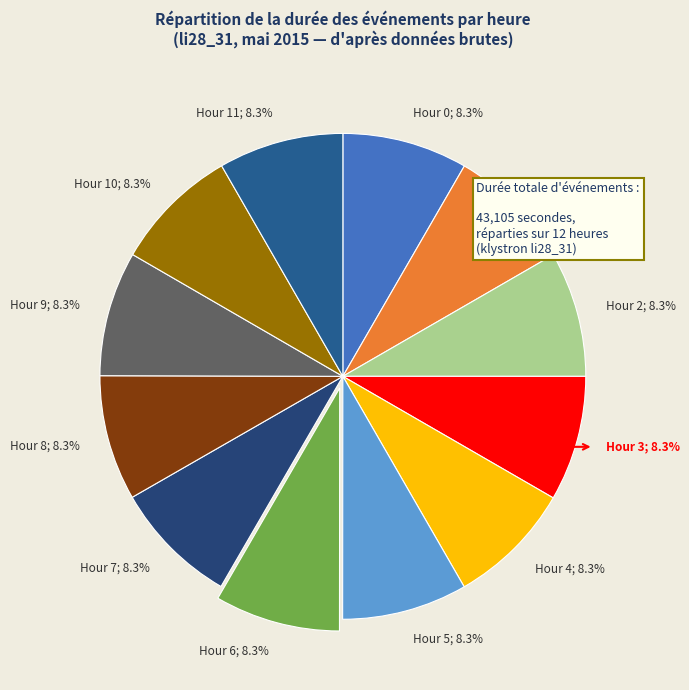

What is the total percentage of Hour 10; 8.3% and Hour 2; 8.3%?

16.7%